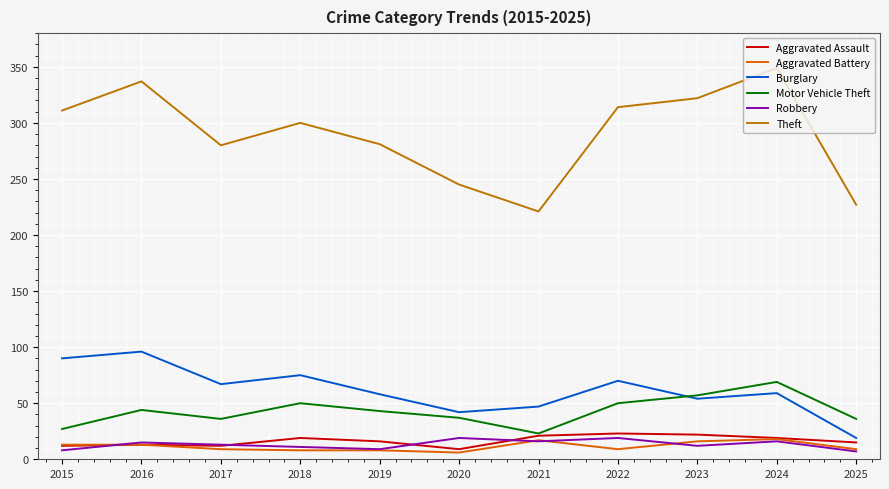

What is the difference between the Aggravated Assault values at 2023 and 2015?

10